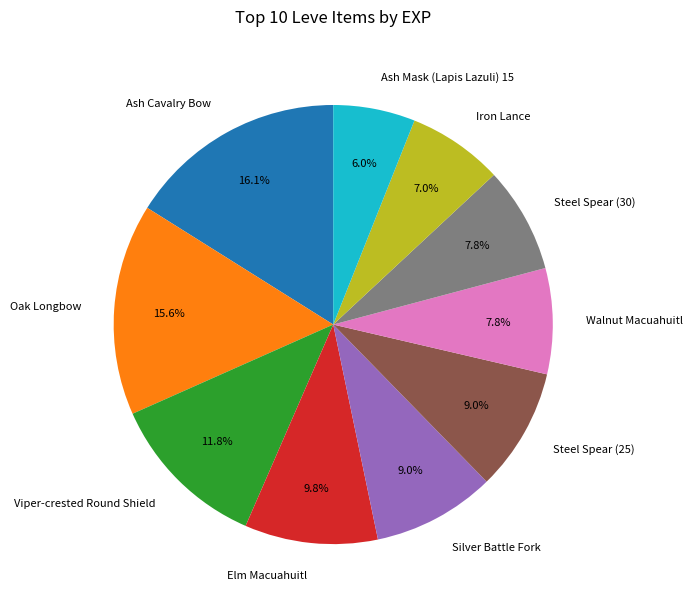

Which slice is the largest?

Ash Cavalry Bow